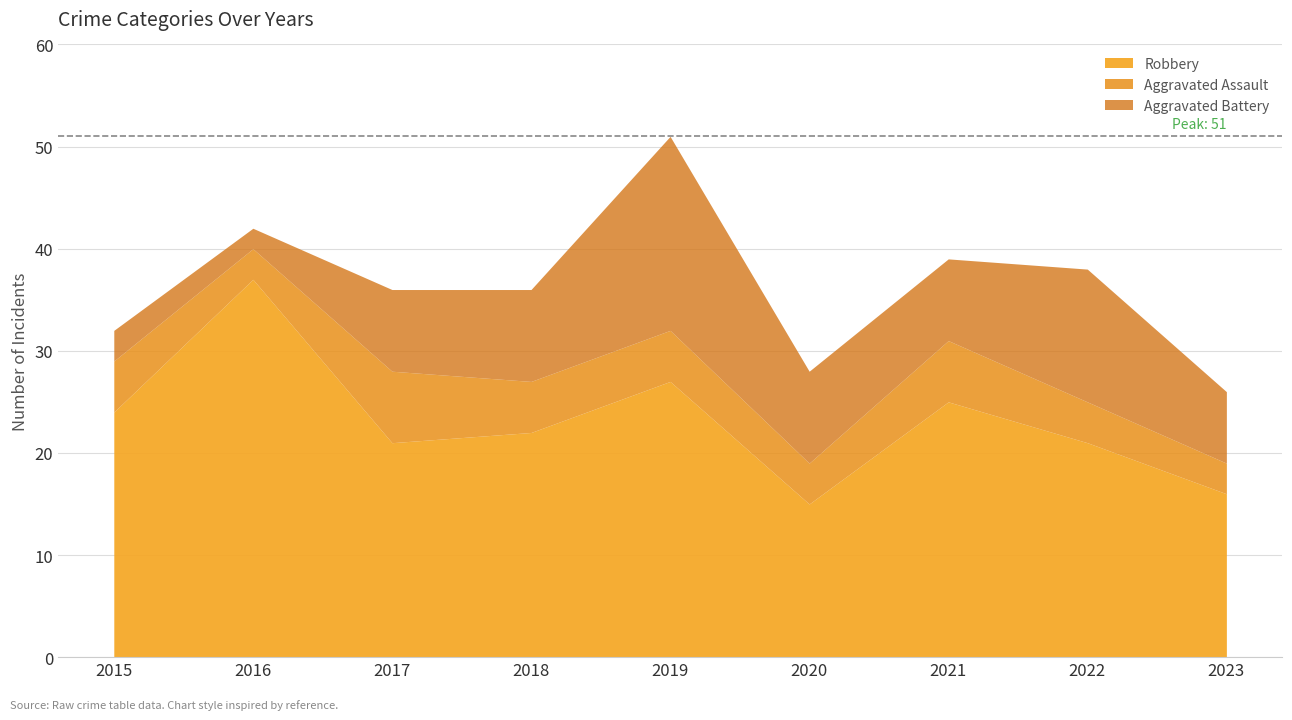

At which category does the chart reach its minimum across all series?

2016